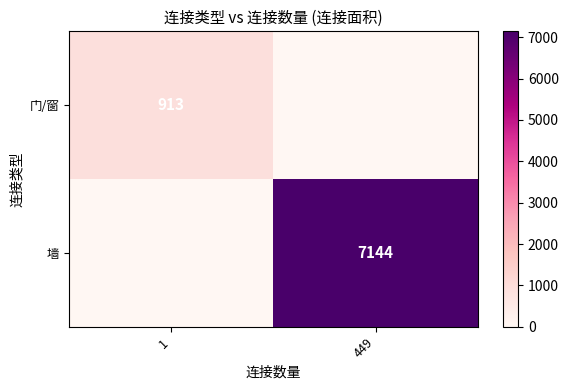

What is the difference between the highest and lowest values at 449?

7144